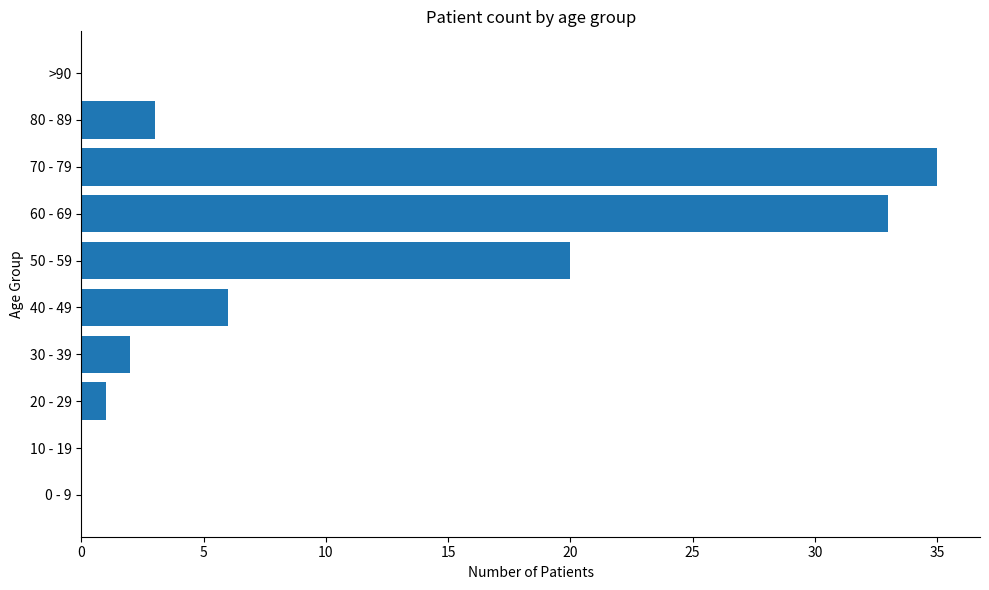

Read the value at 60 - 69.

33